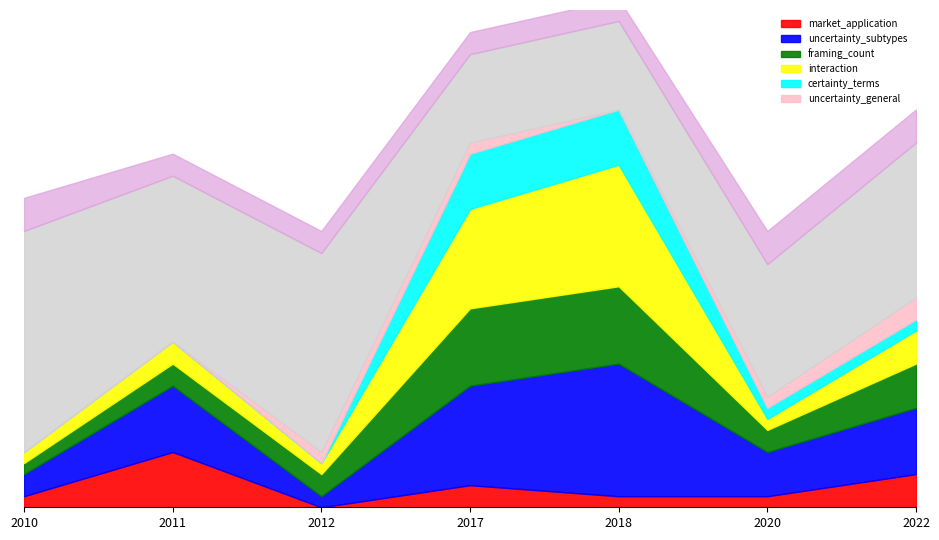

What is the value of the certainty_terms point at the 5th from the left?

5